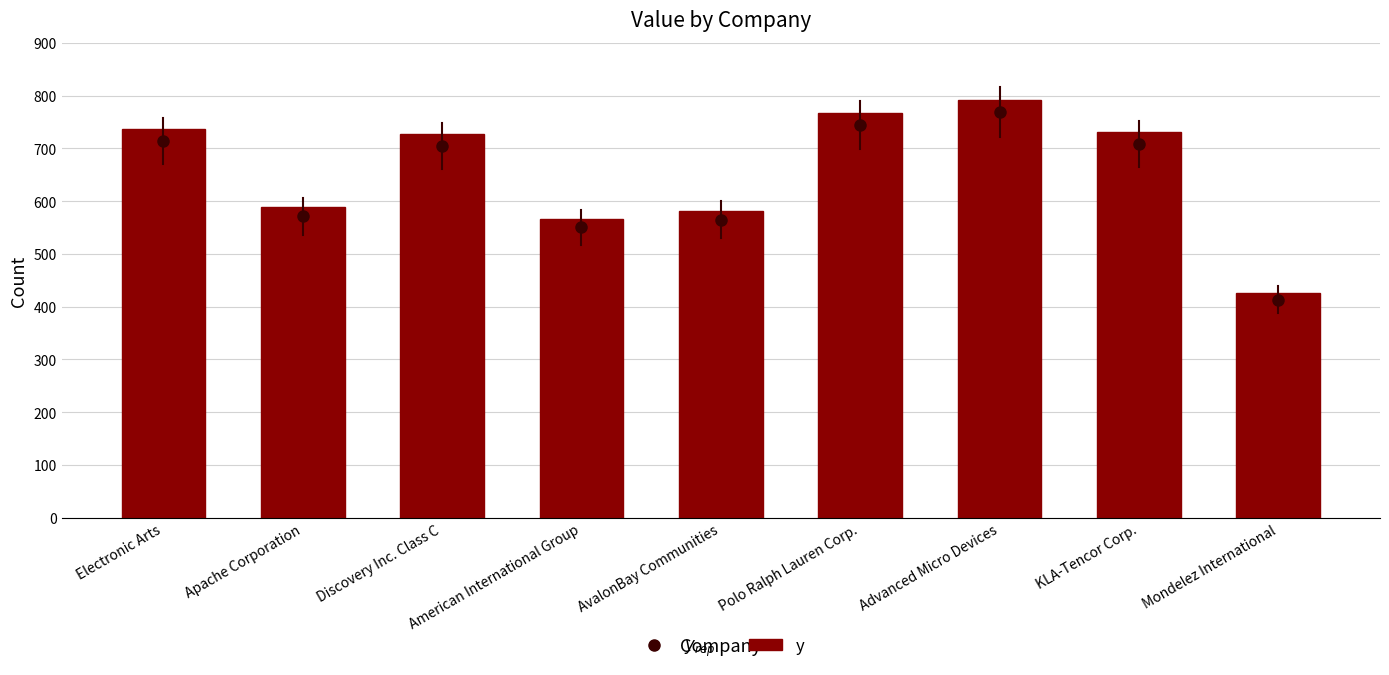

What is the change in value from Electronic Arts to AvalonBay Communities?

-154